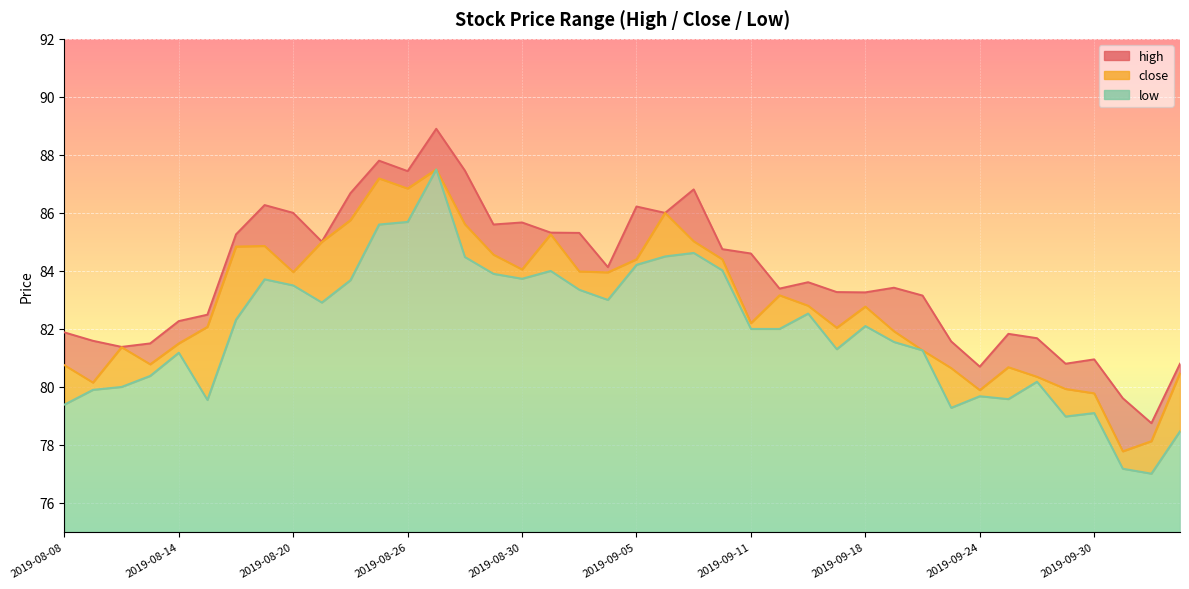

What is the value of the low point at the 11th from the left?

83.7